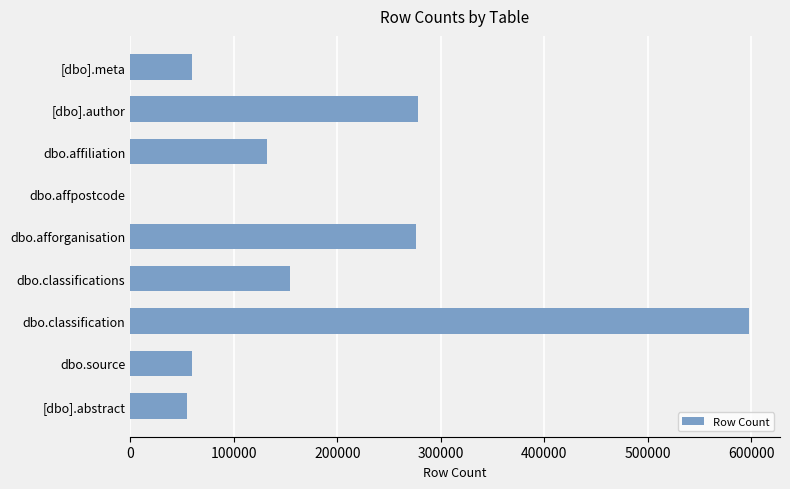

Approximately how many times larger is the value at [dbo].author compared to dbo.source?

4.6